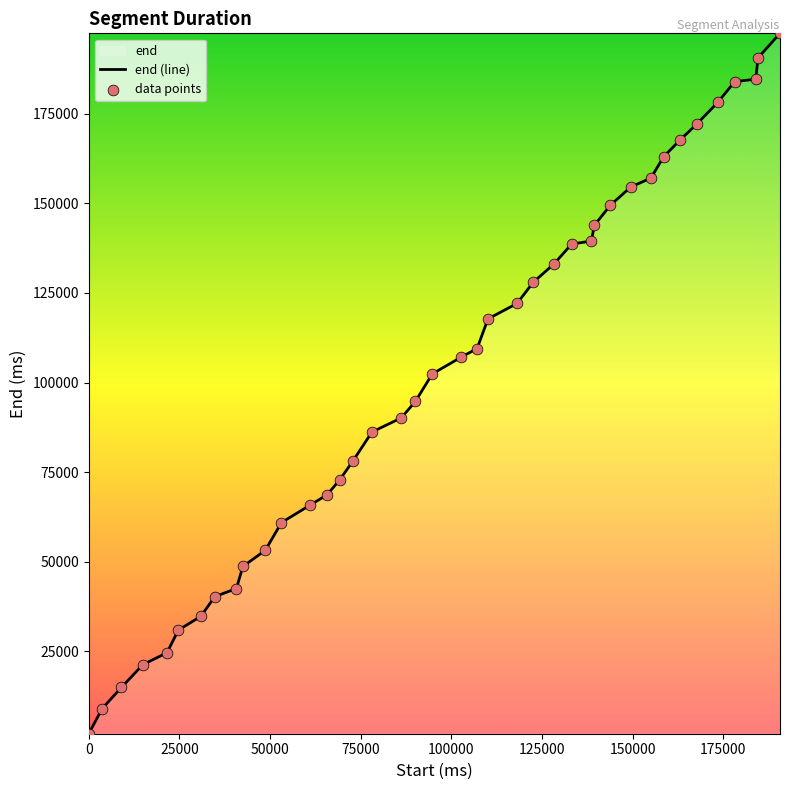

Which series contains the lowest Y value?

end (line)